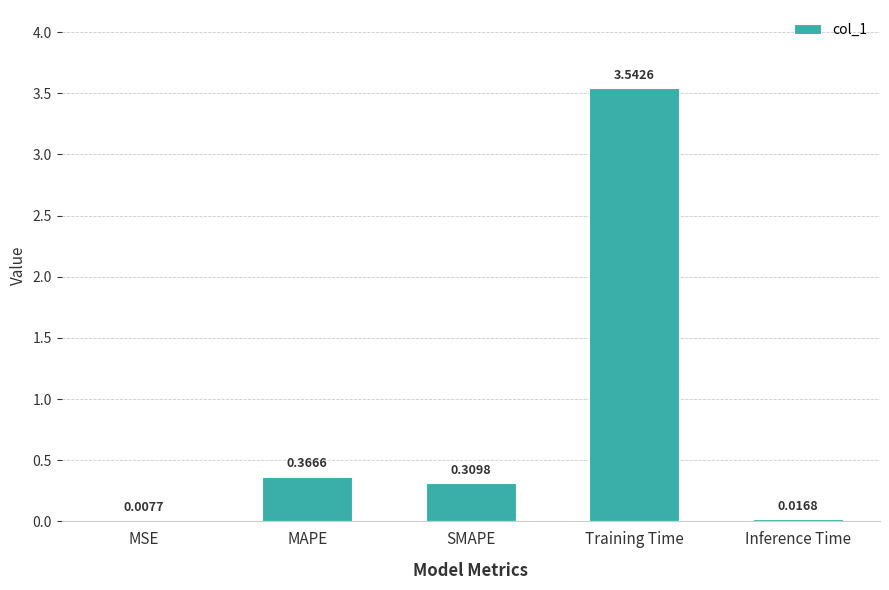

What is the sum of all values?

4.2